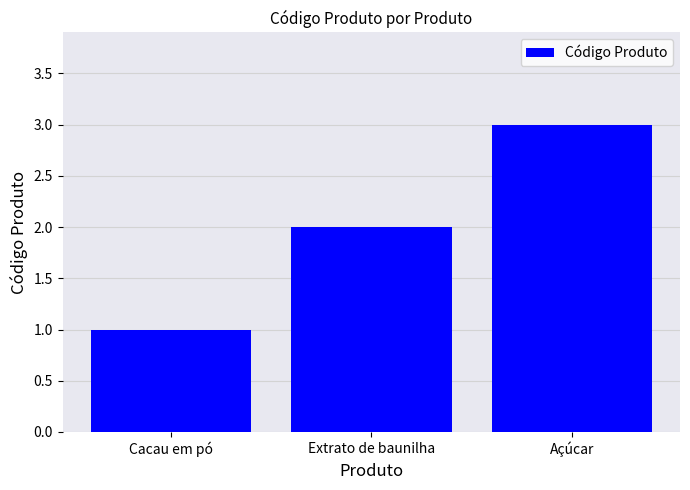

Reading left to right, list all the values displayed in this chart.

Cacau em pó=1	Extrato de baunilha=2	Açúcar=3